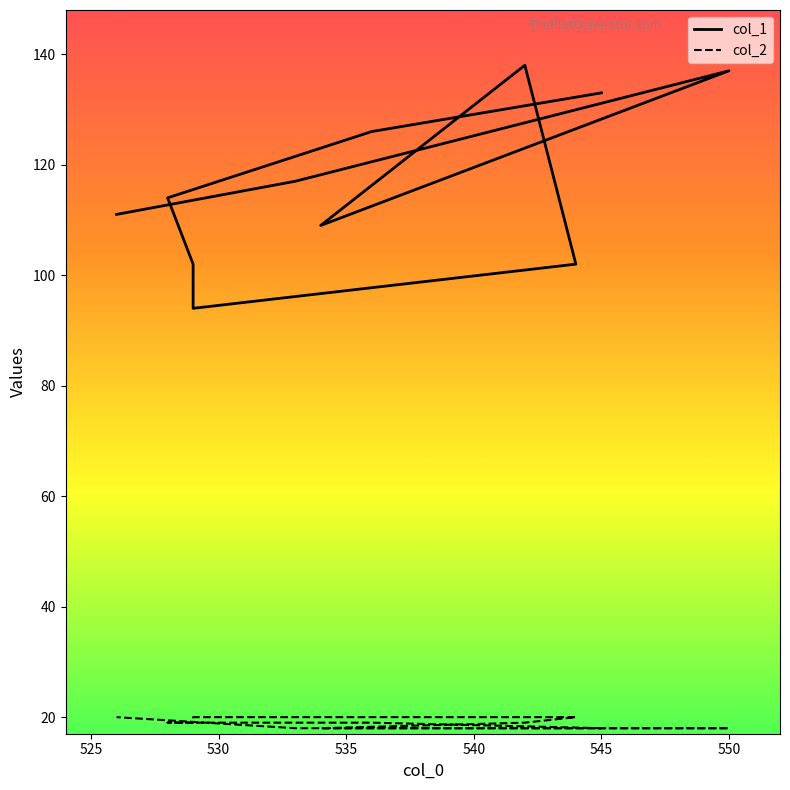

In col_1, how many points are lower than both neighbors (excluding endpoints)?

2